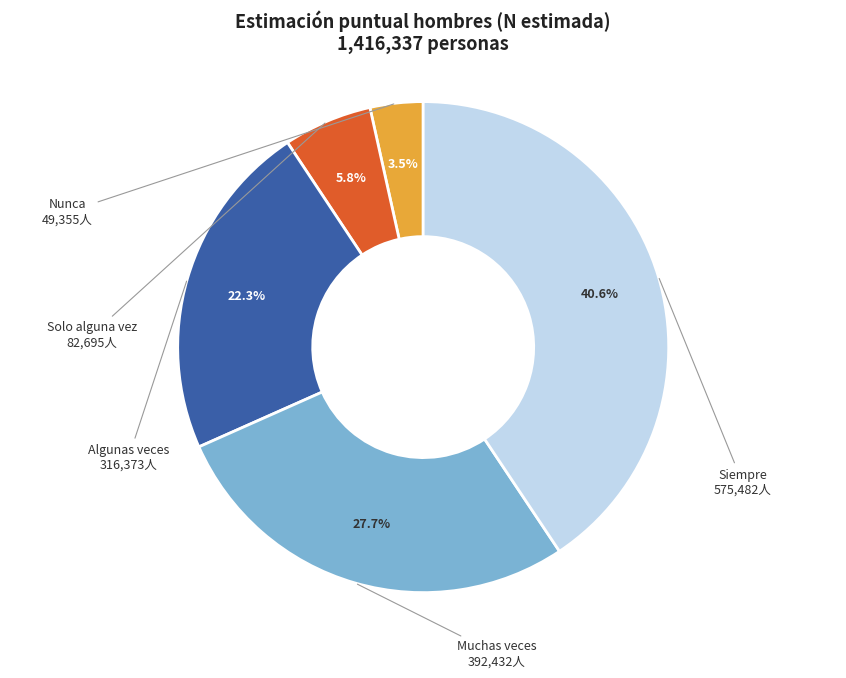

Between Algunas veces and Siempre, which is larger?

Siempre